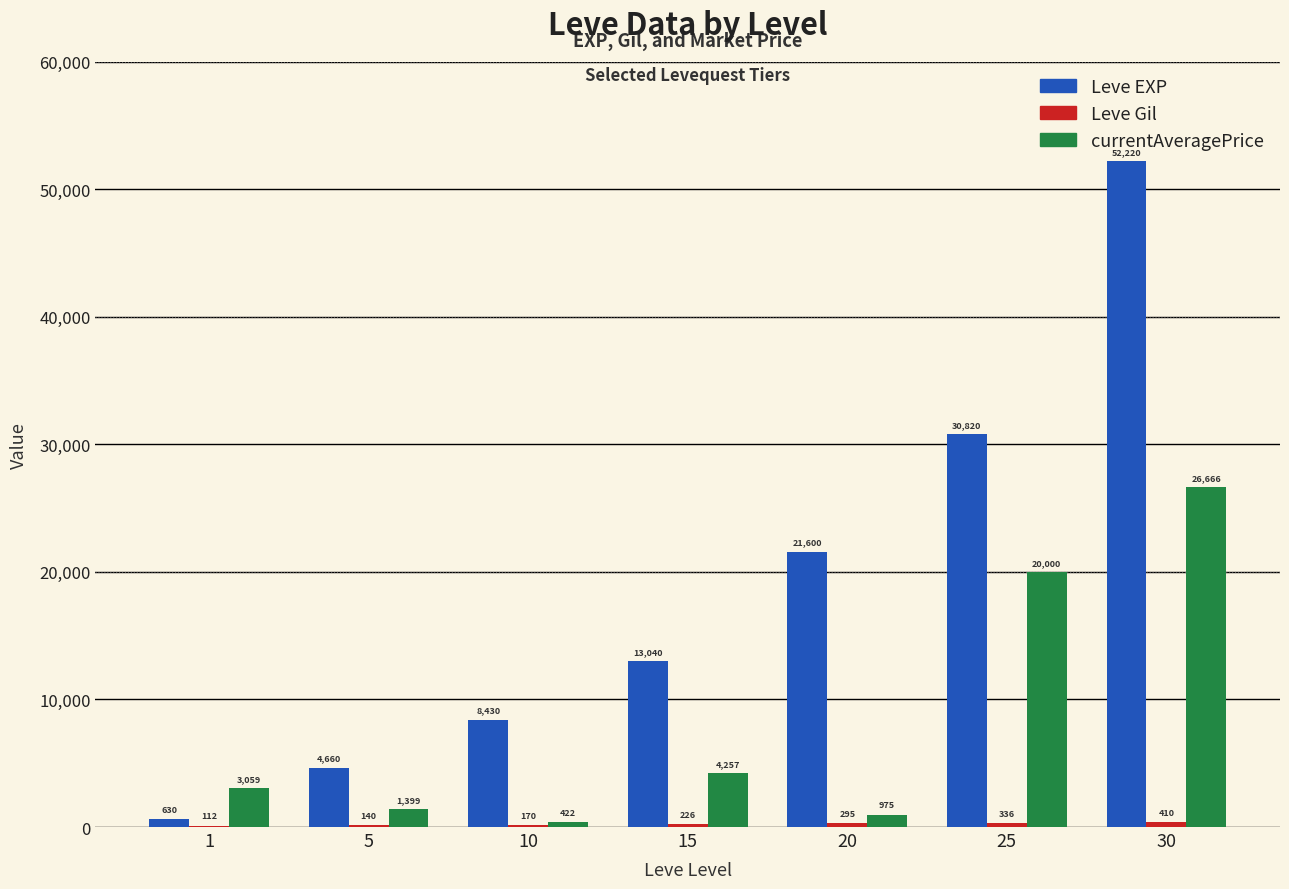

True or false: Leve EXP has a value of 13040 at 15.

True